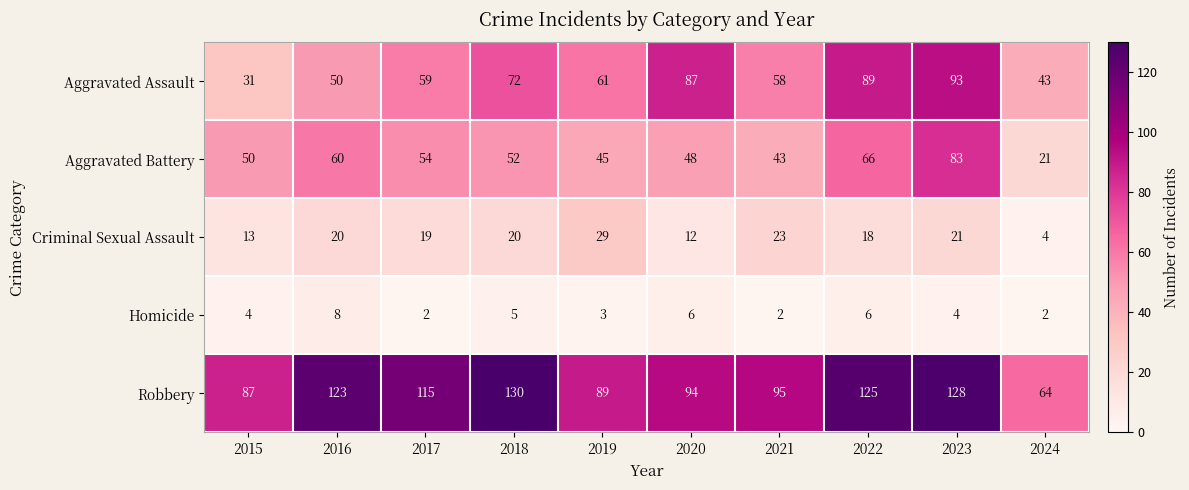

What is the smallest value displayed?

2